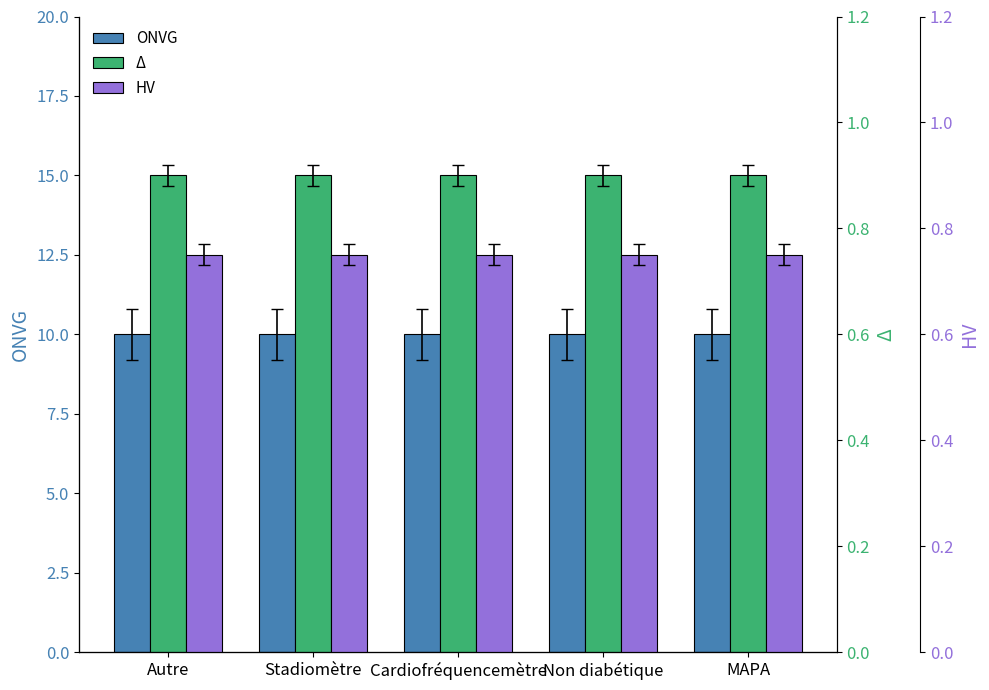

Reading left to right, transcribe all the data shown in this chart.

ONVG: 10.0	10.0	10.0	10.0	10.0
Δ: 0.9	0.9	0.9	0.9	0.9
HV: 0.8	0.8	0.8	0.8	0.8